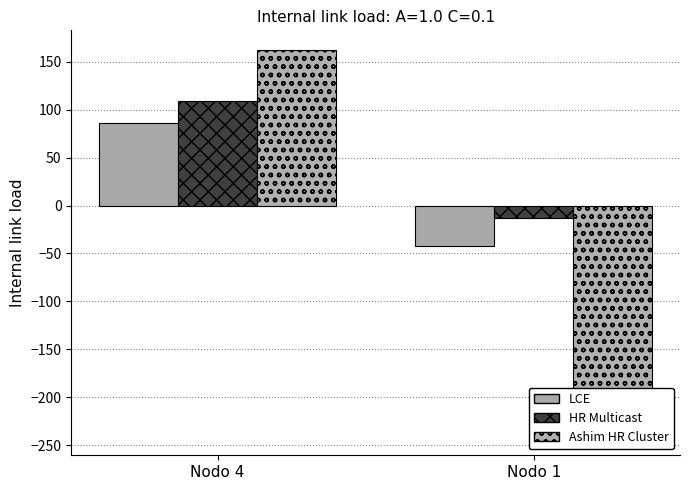

Is the value of LCE at Nodo 4 greater than the value of Ashim HR Cluster at Nodo 4?

No